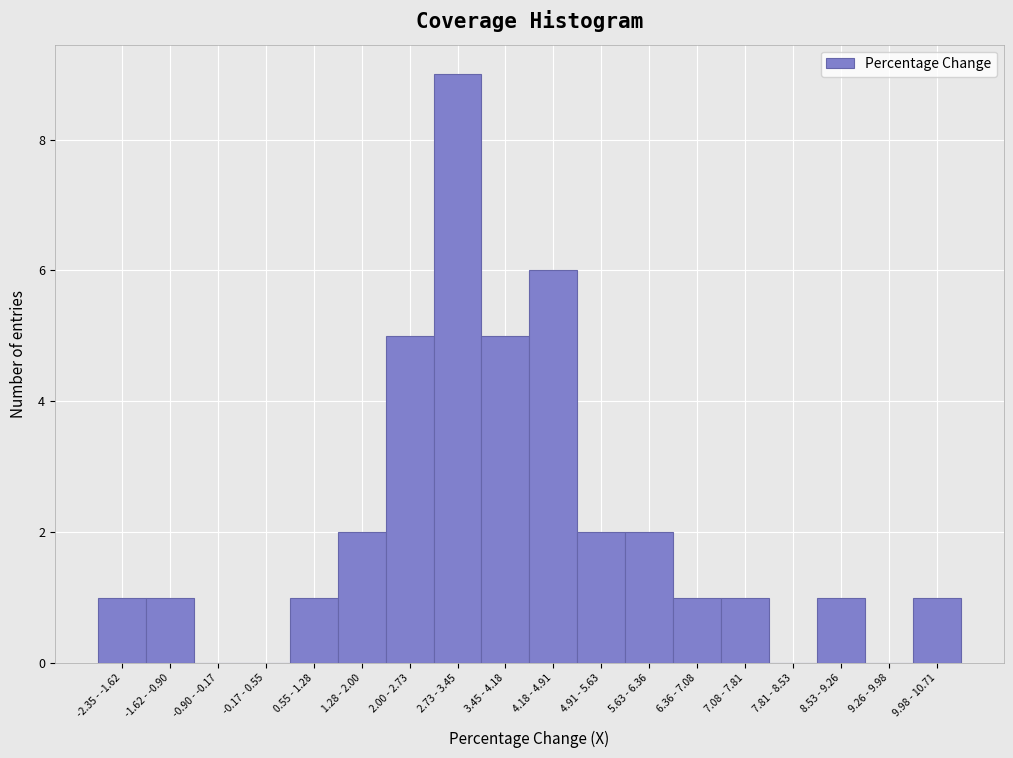

Reading left to right, list all the values displayed in this chart.

-2.35 - -1.62=1	-1.62 - -0.90=1	-0.90 - -0.17=0	-0.17 - 0.55=0	0.55 - 1.28=1	1.28 - 2.00=2	2.00 - 2.73=5	2.73 - 3.45=9	3.45 - 4.18=5	4.18 - 4.91=6	4.91 - 5.63=2	5.63 - 6.36=2	6.36 - 7.08=1	7.08 - 7.81=1	7.81 - 8.53=0	8.53 - 9.26=1	9.26 - 9.98=0	9.98 - 10.71=1